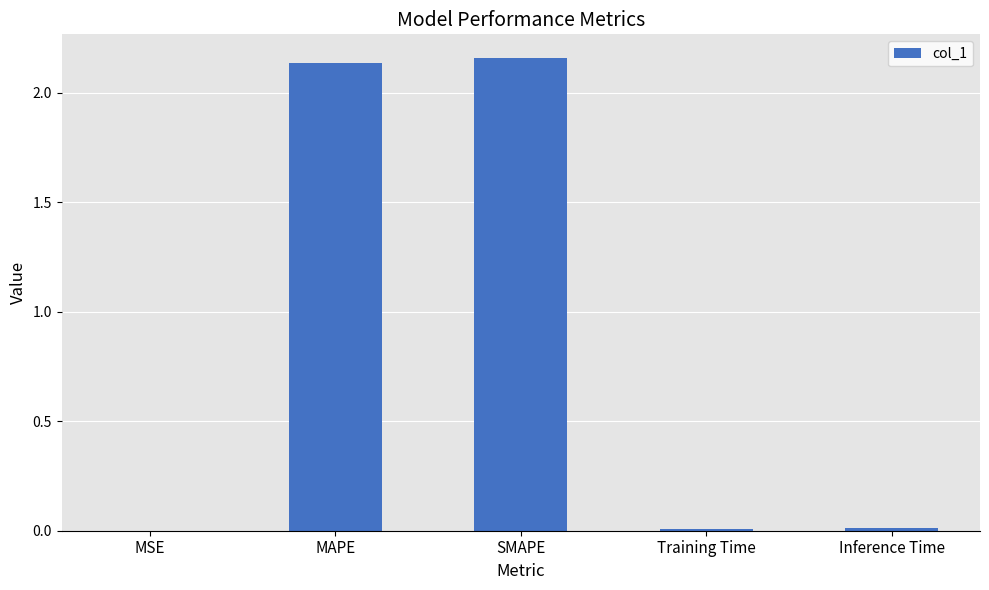

The chart shows a value of 0.0 at MSE. True or false?

True